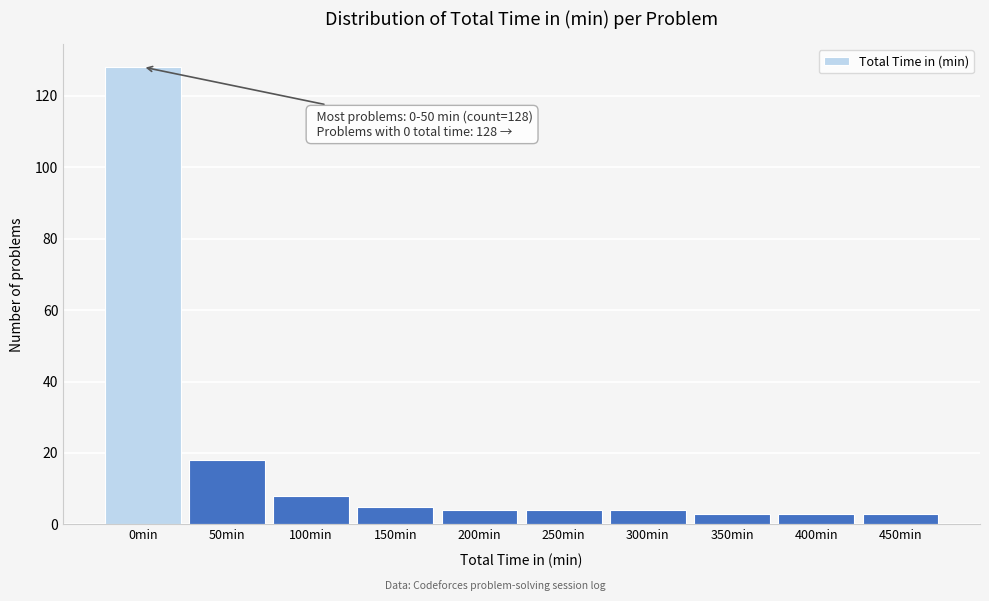

Reading left to right, transcribe all the data shown in this chart.

0min=128	50min=18	100min=8	150min=5	200min=4	250min=4	300min=4	350min=3	400min=3	450min=3